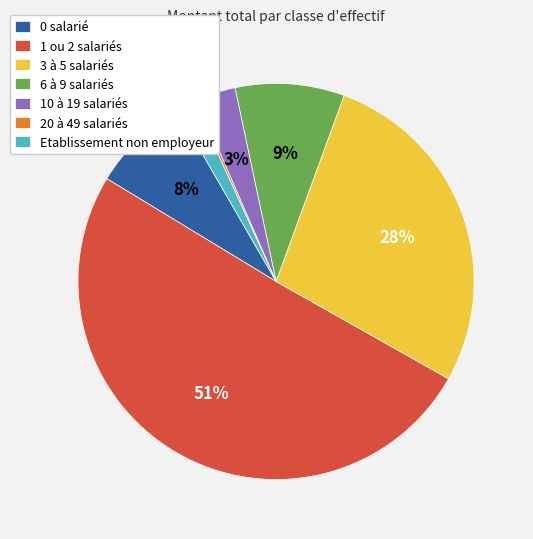

To the nearest percent, what is the average slice percentage?

14%